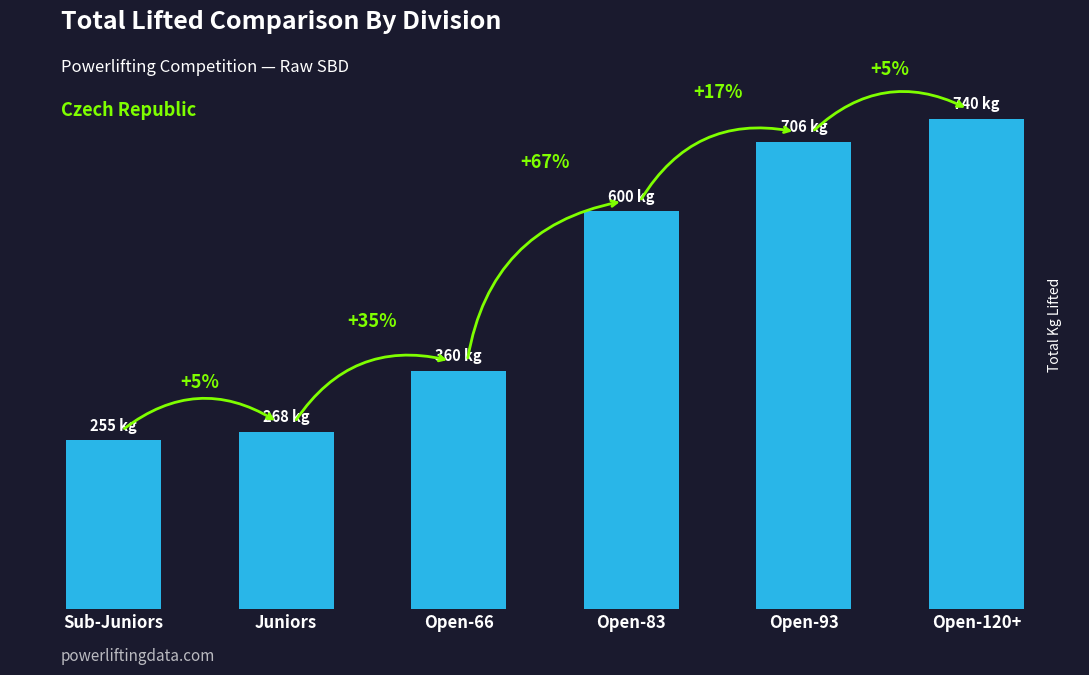

What is the difference between the maximum and minimum values?

485.0